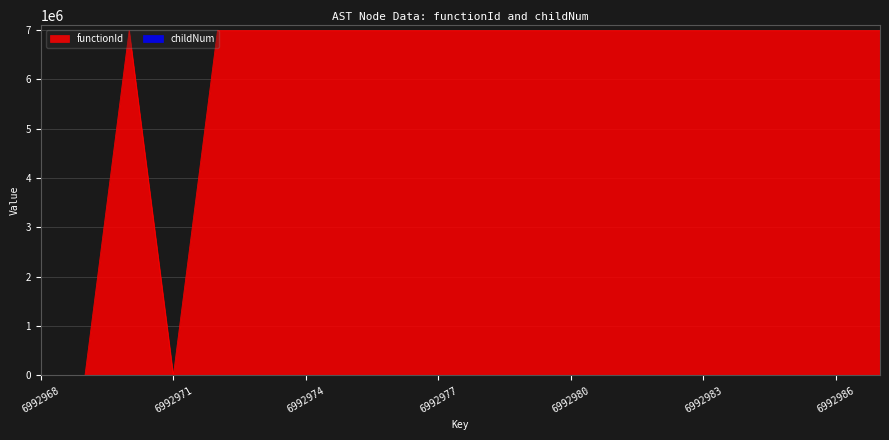

What are all the series names shown in the legend?

functionId, childNum